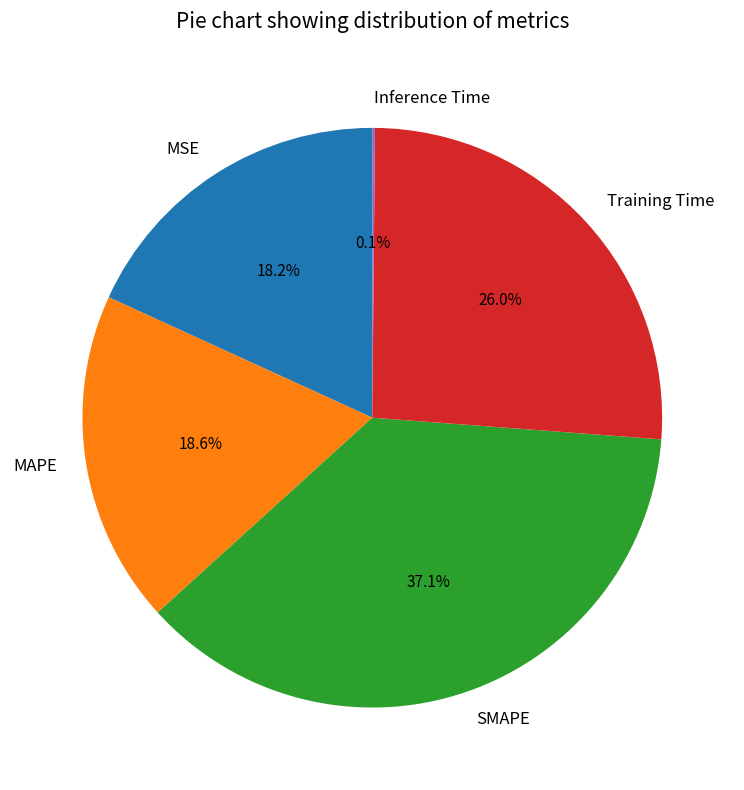

Which has a higher value, MAPE or Training Time?

Training Time